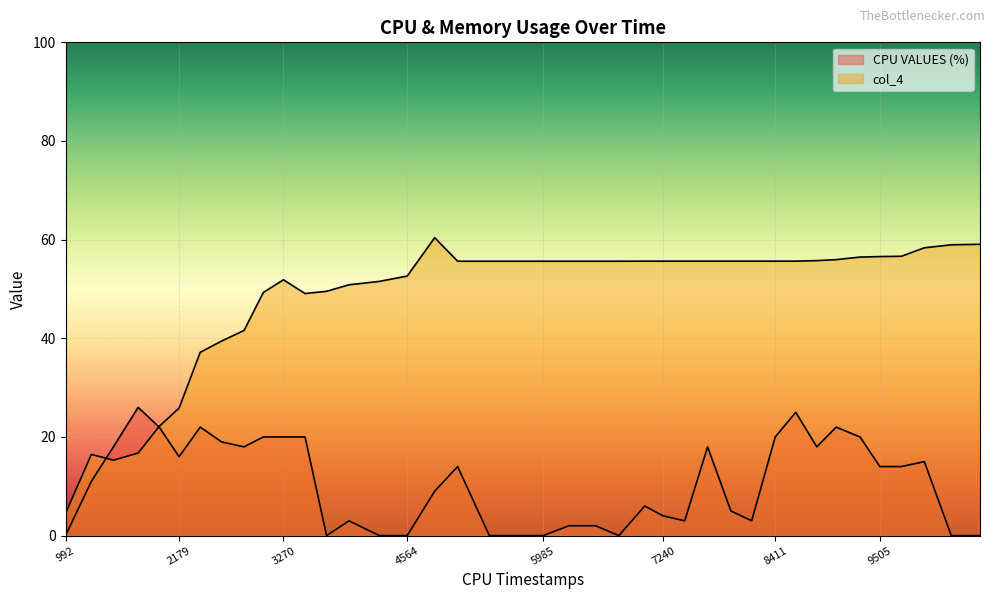

List the series in order of their overall mean, lowest first.

CPU VALUES (%), col_4